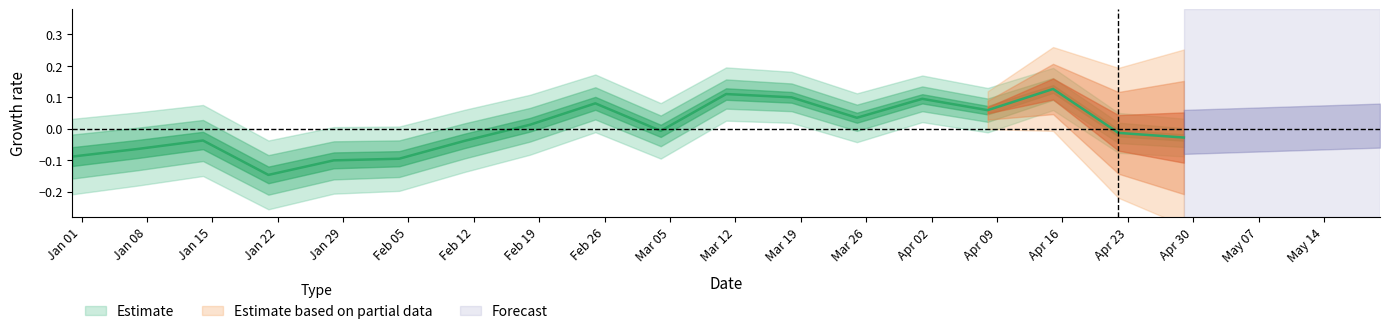

At which label does the data first exceed 0?

2019-02-18